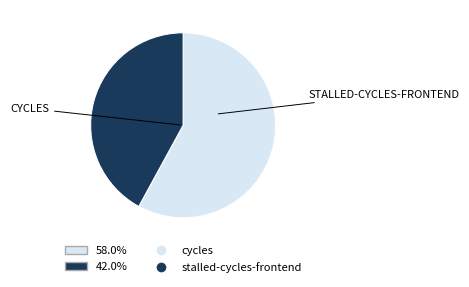

Does any single category account for the majority?

Yes